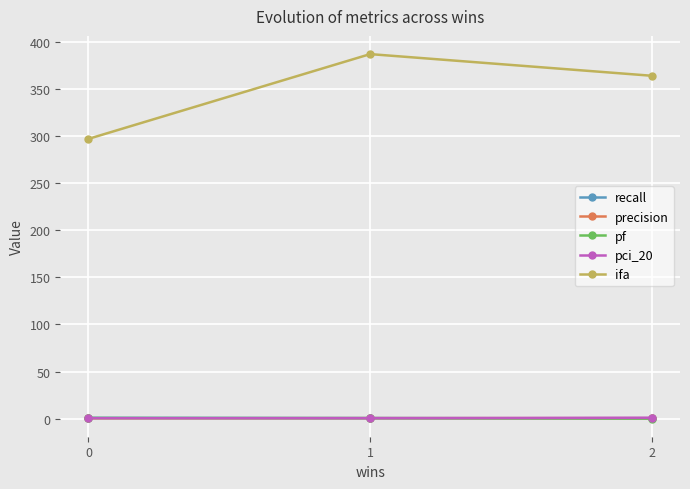

Which series has the widest spread of values?

ifa